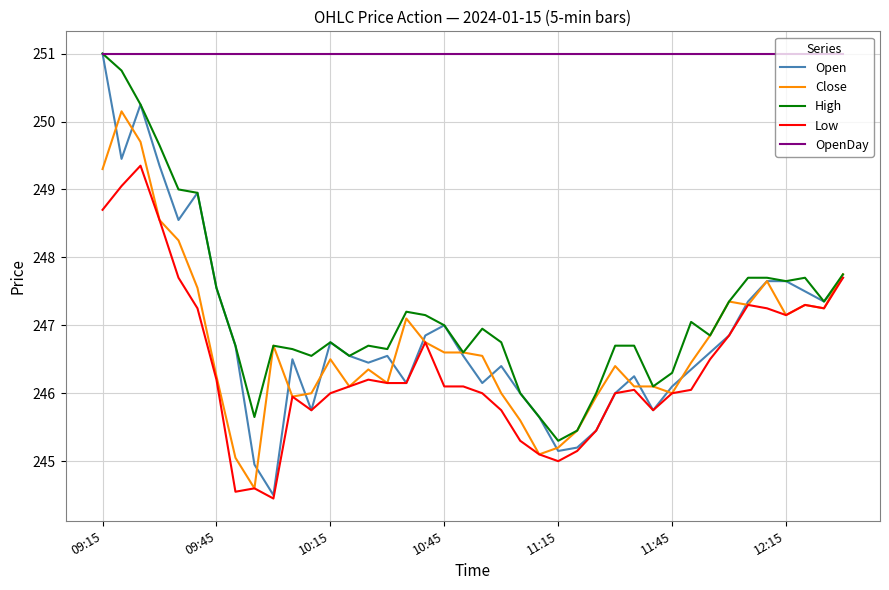

At how many categories does at least one series exceed 244?

40